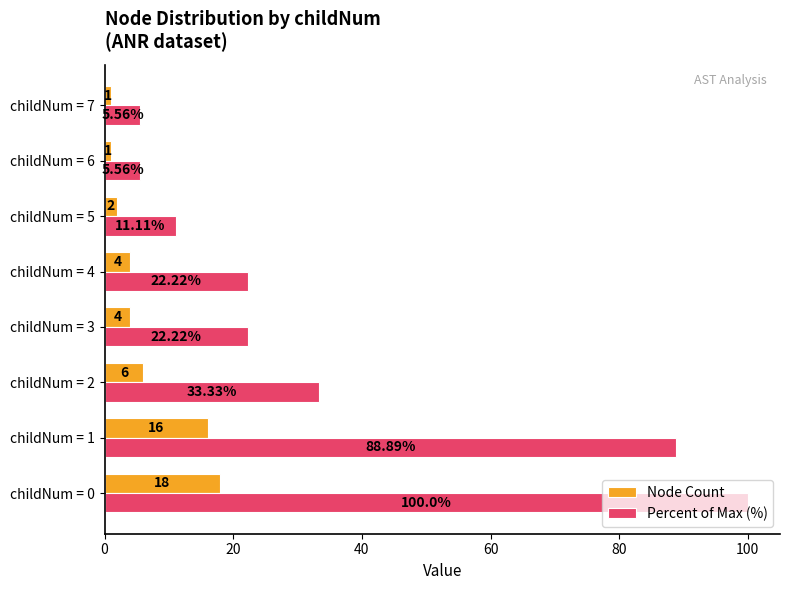

Count the number of categories in the chart.

8